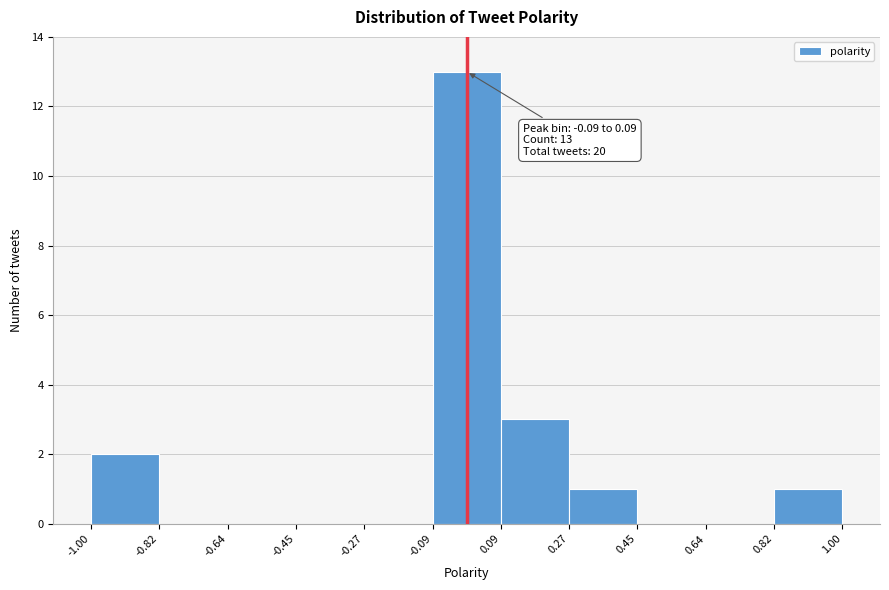

Which range on the x-axis has the tallest bar?

-0.09 to 0.09